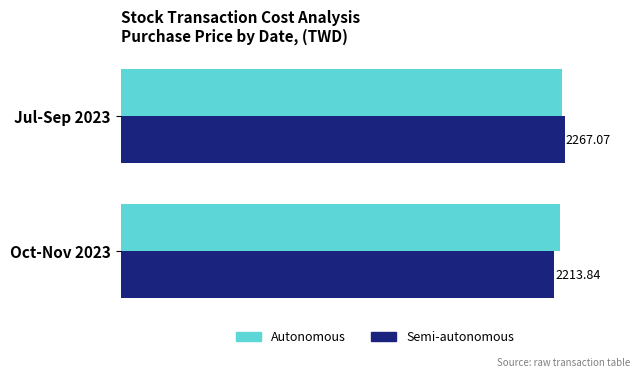

List the series in order of their overall mean, highest first.

Autonomous, Semi-autonomous